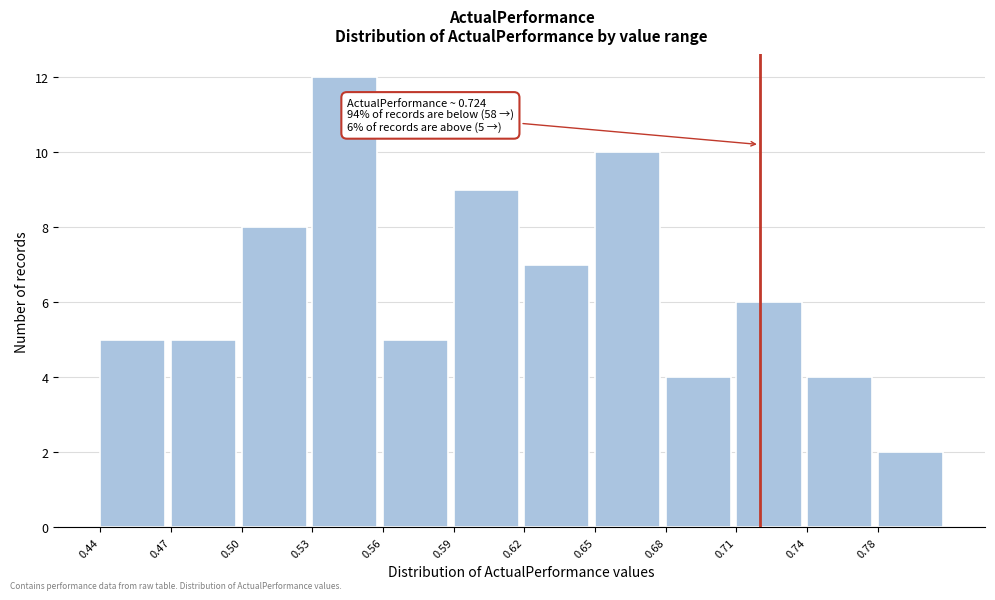

Reading right to left, transcribe all the data shown in this chart.

2	4	6	4	10	7	9	5	12	8	5	5